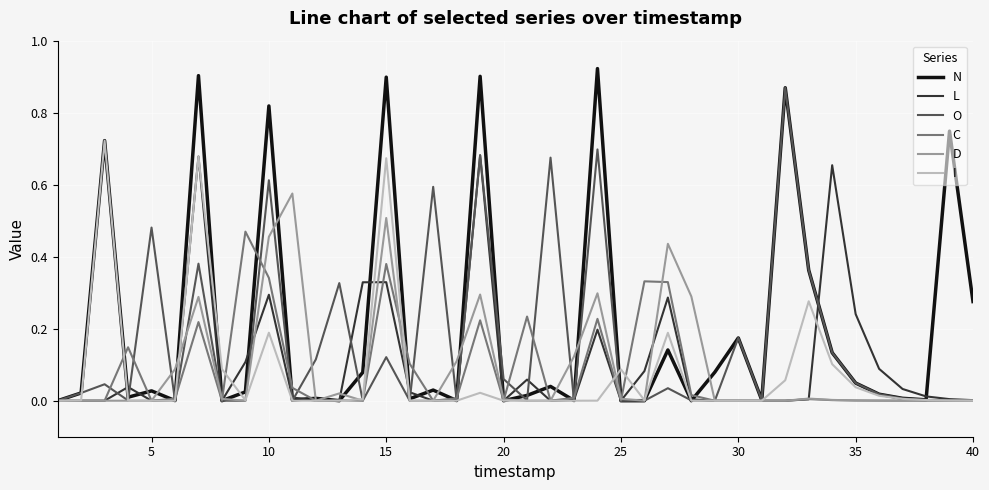

Which series has the widest spread of values?

N